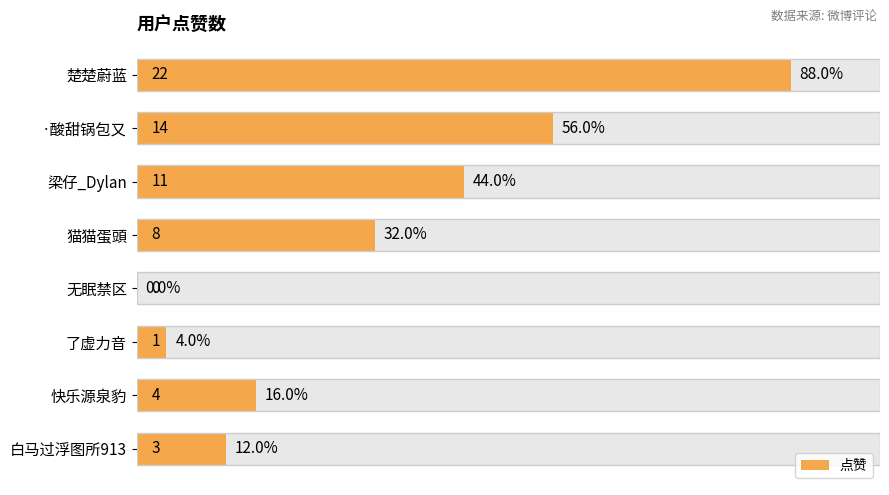

Reading left to right, transcribe all the data shown in this chart.

22	14	11	8	0	1	4	3